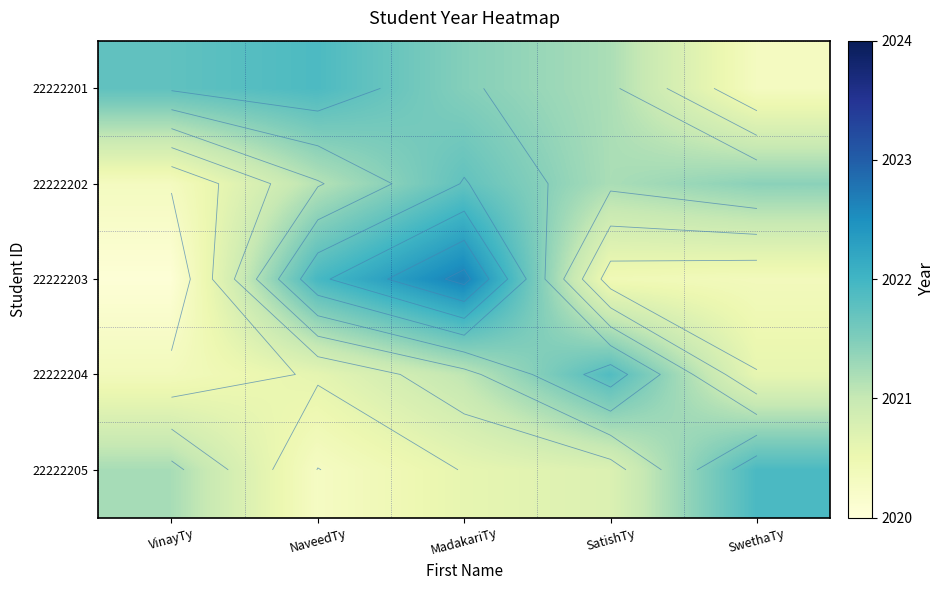

Is it true that 22222202 equals 1305.5 at NaveedTy?

False